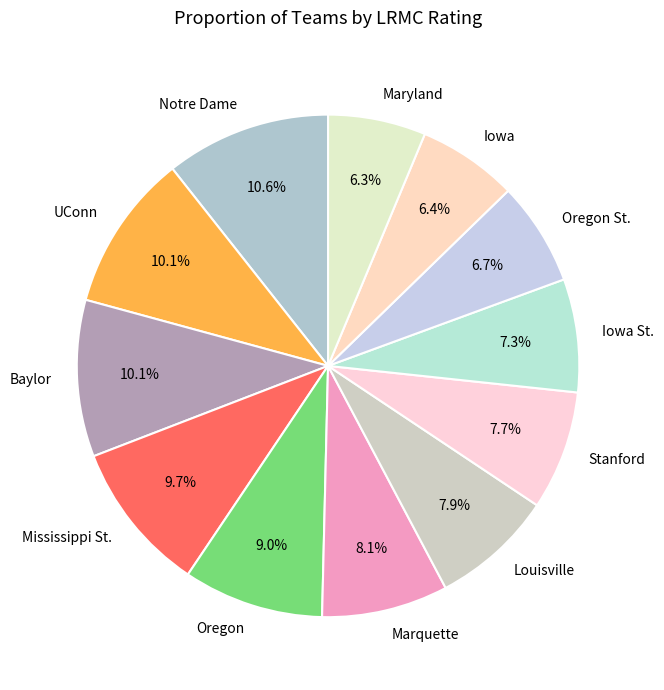

To the nearest percent, what is the combined percentage of Maryland and Iowa St.?

14%